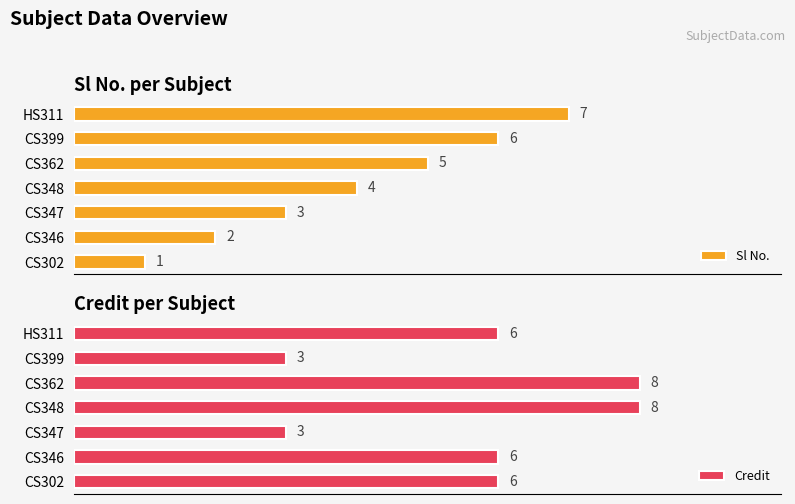

At which label is Sl No. closest to 4?

CS348